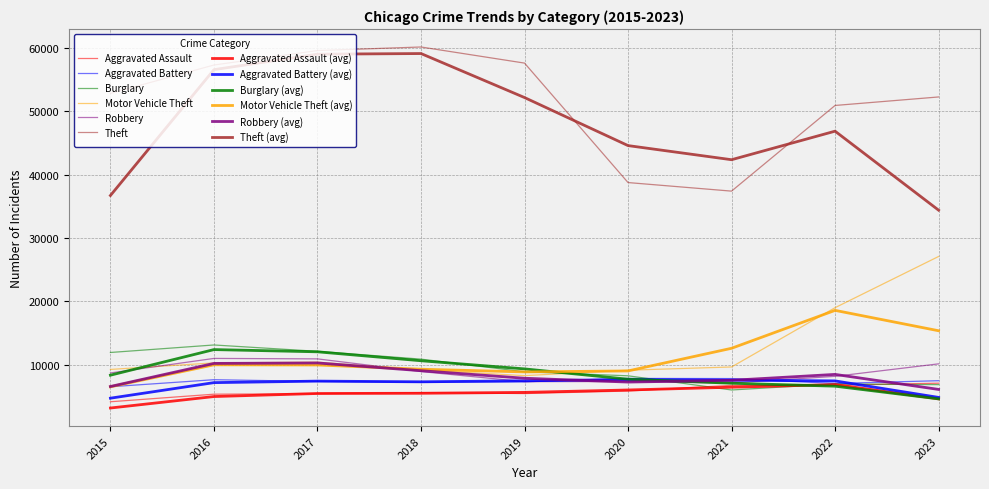

Does the chart display data point markers on the line(s)?

No